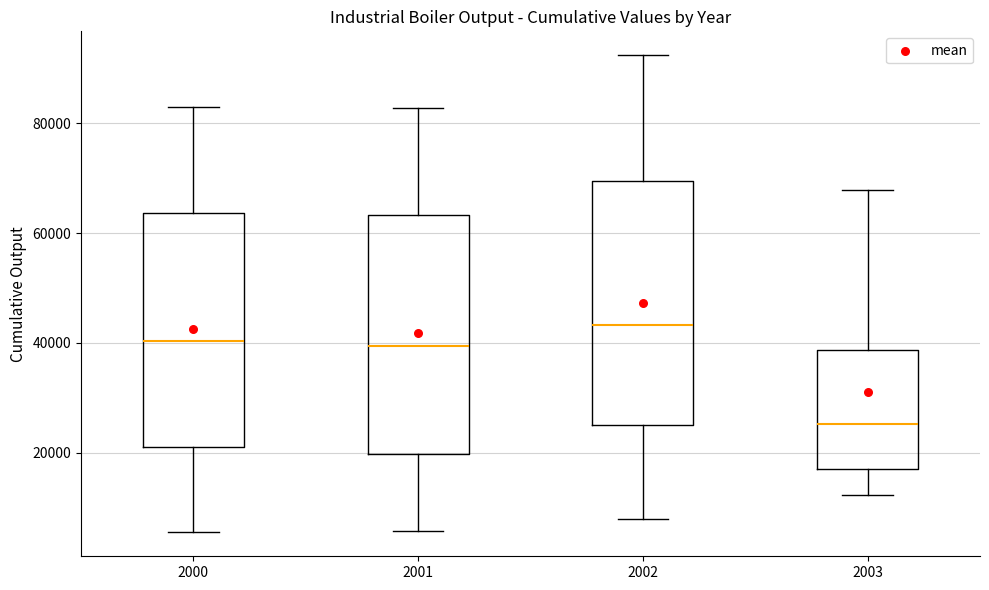

Where does the lower whisker of the box at x = 2003 end on the y-axis? The values are not printed on the chart, so give them approximately, as read against the axis.

12000